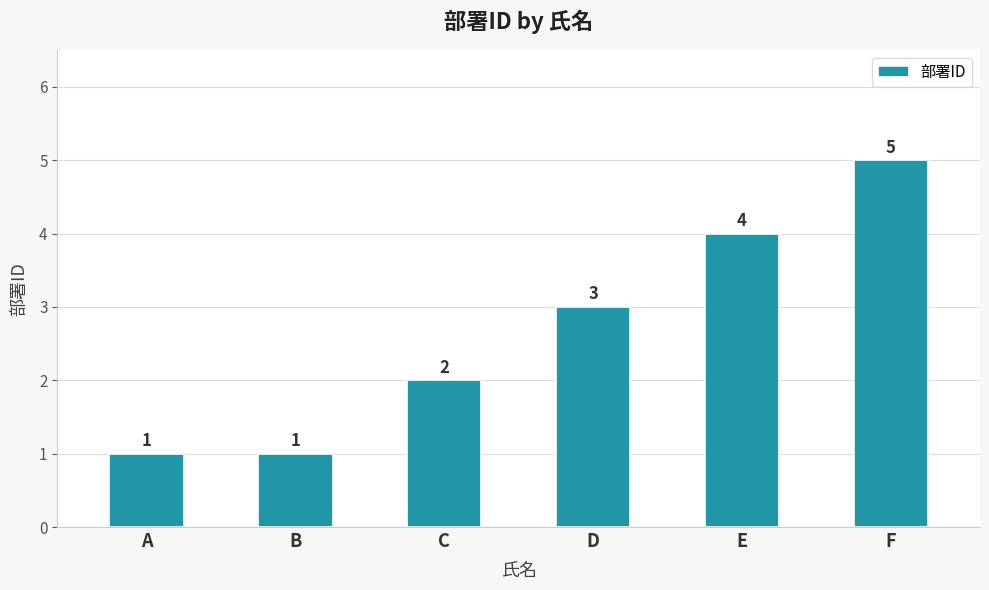

What is the change in value from B to C?

+1